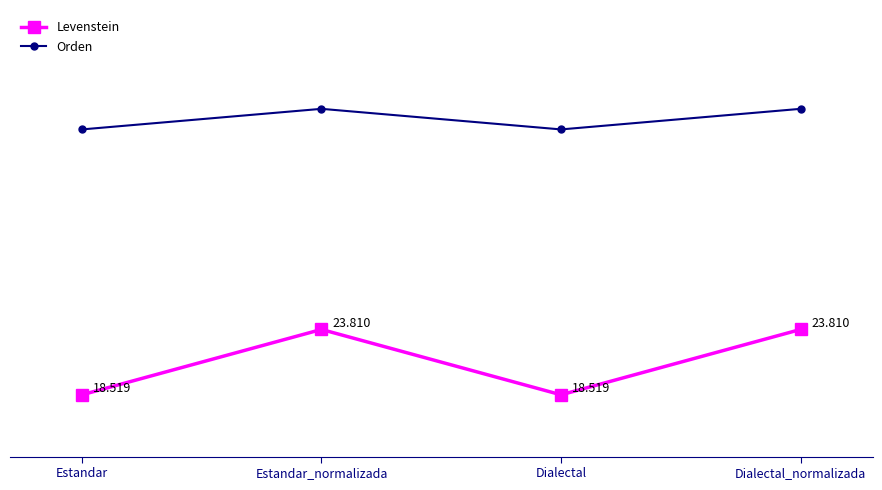

Which series has the widest spread of values?

Levenstein